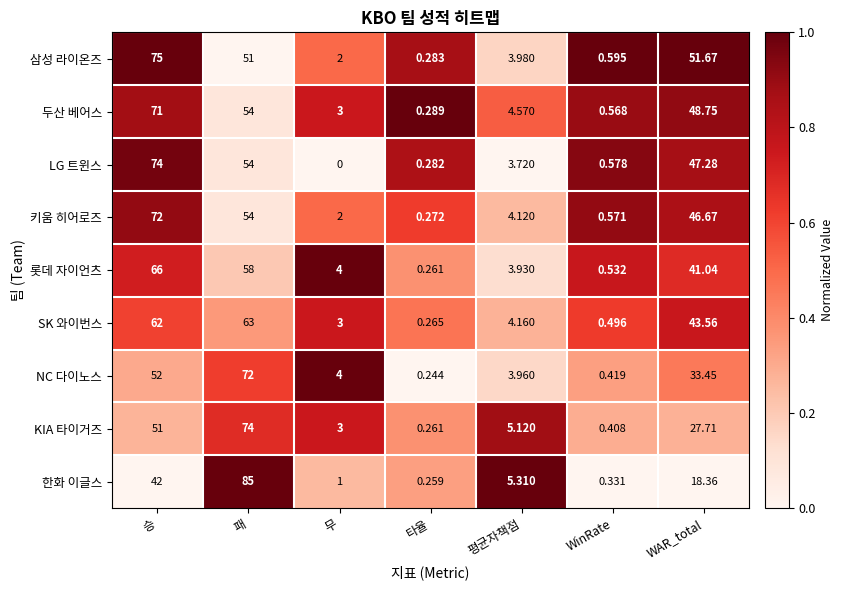

Where is KIA 타이거즈 nearest to the value 37?

WAR_total